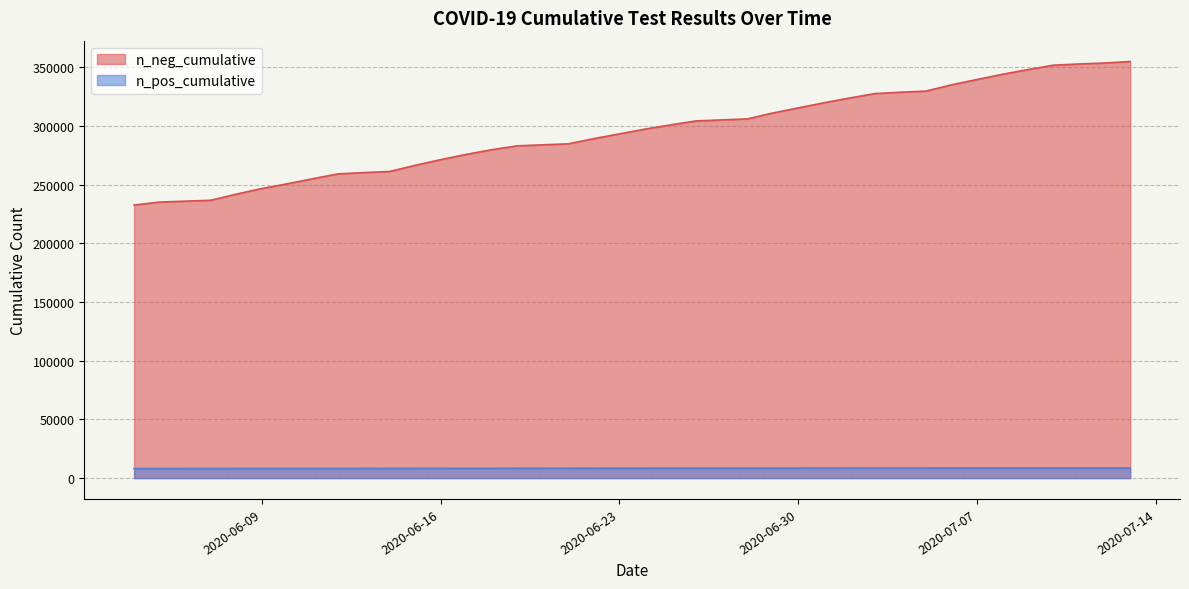

Is it true that the value at 2020-07-04 is 260226?

True